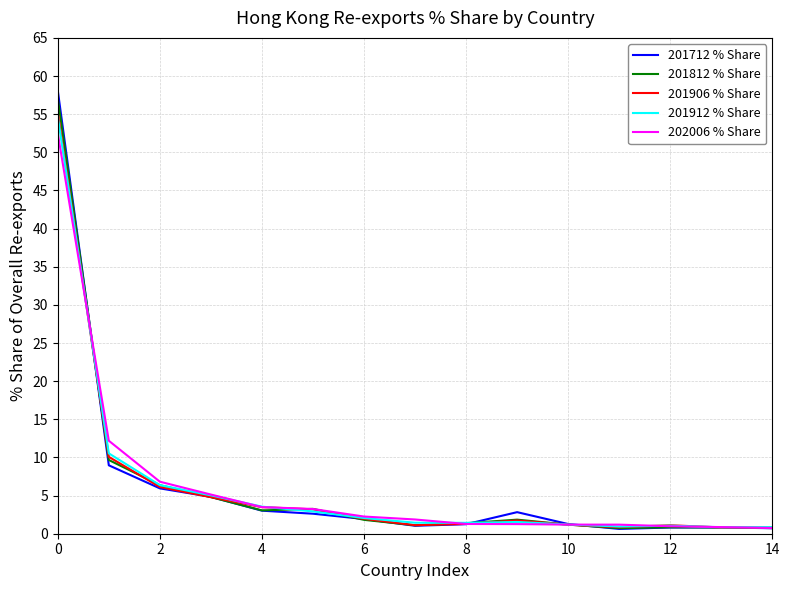

What is the highest value of the 201912 % Share series?

54.7